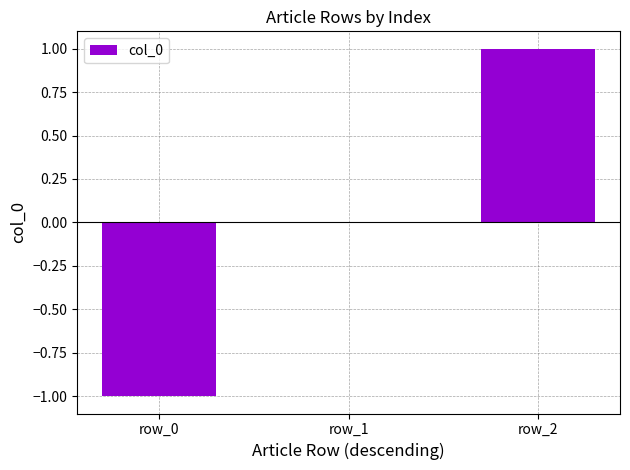

What is the sum of the values at row_1 and row_2?

1